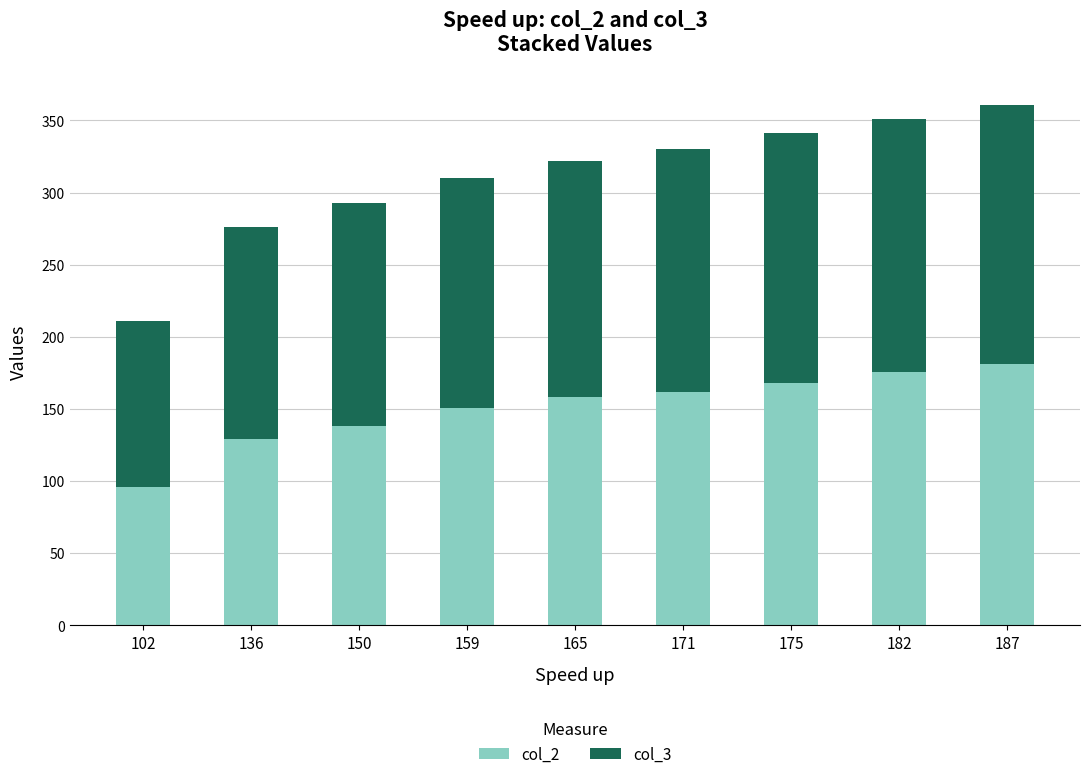

Rank the categories by col_2 value from highest to lowest.

187, 182, 175, 171, 165, 159, 150, 136, 102